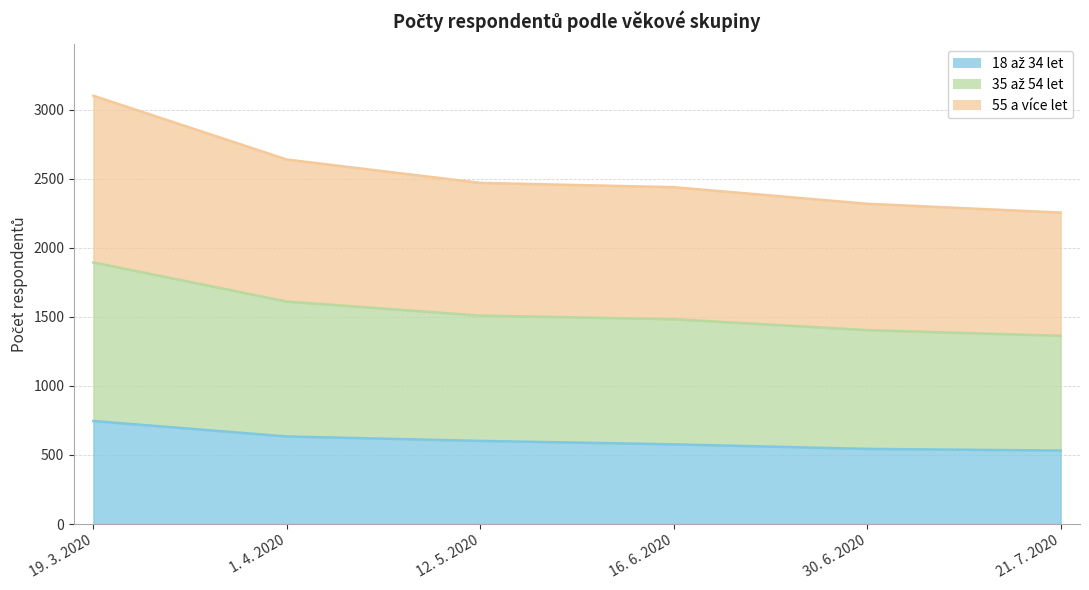

What is the sum of the 35 až 54 let values at 30. 6. 2020 and 21. 7. 2020?

4574